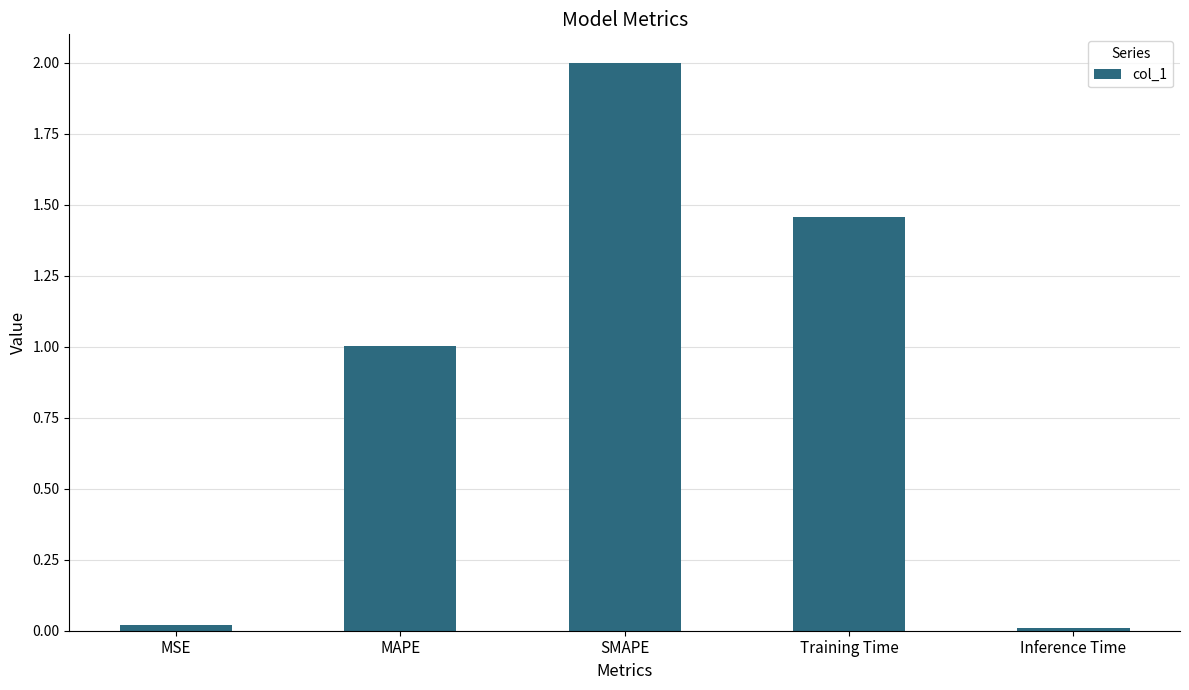

What is the difference between the second highest and second lowest values?

1.4